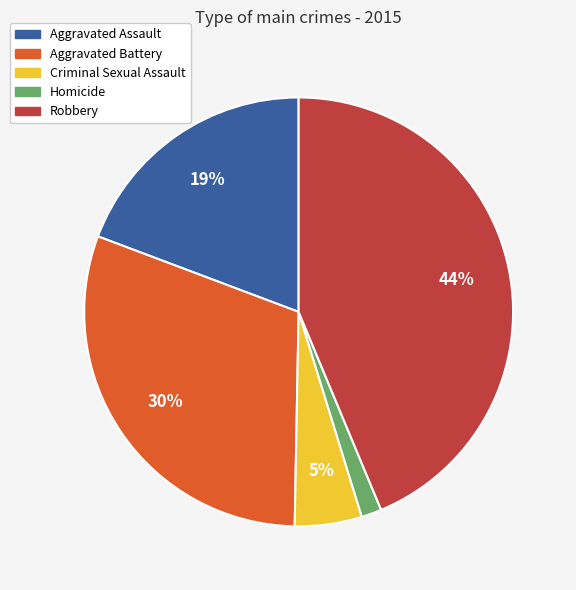

To the nearest percent, what percentage of the pie is Homicide?

2%